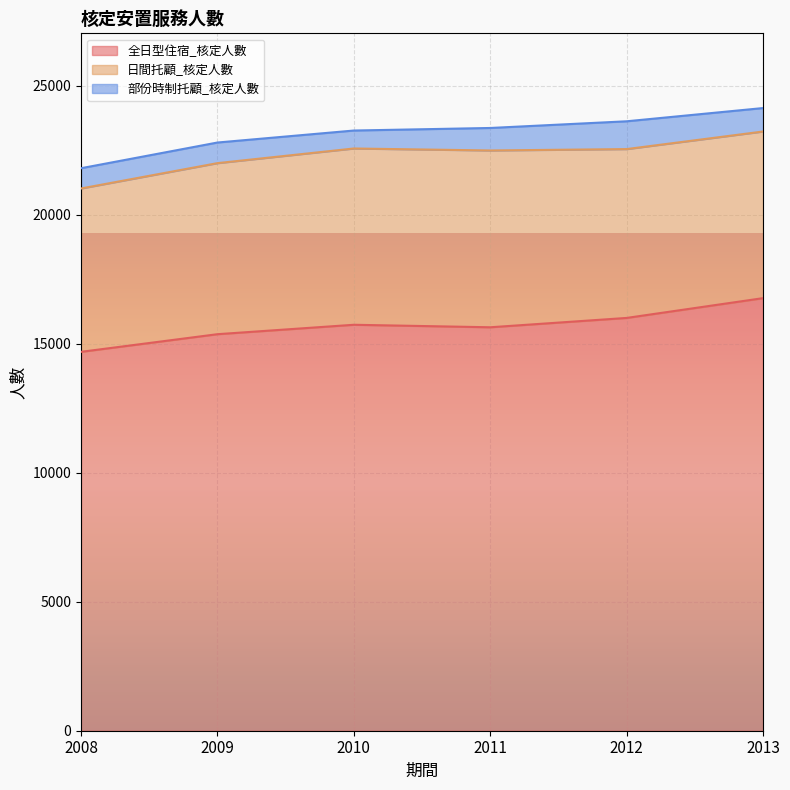

Between 2009 and 2012, which is larger?

2012